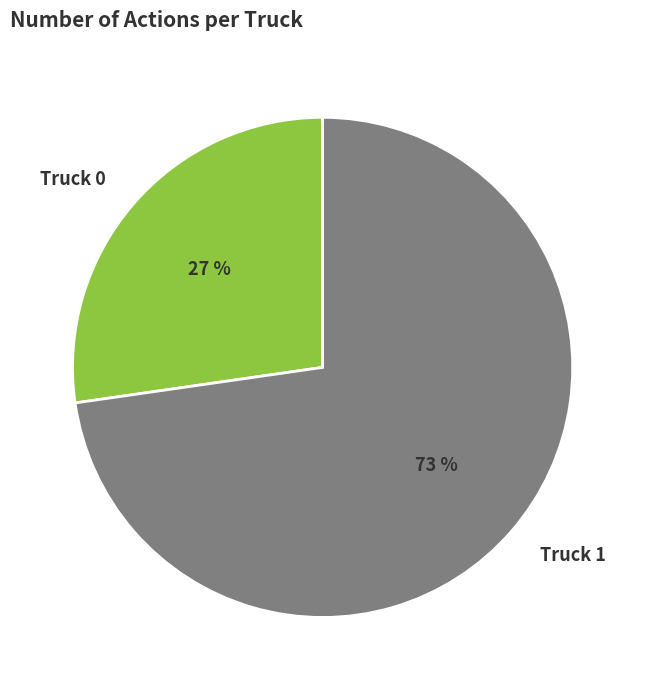

The Truck 0 slice represents 27% of the pie. True or false?

True